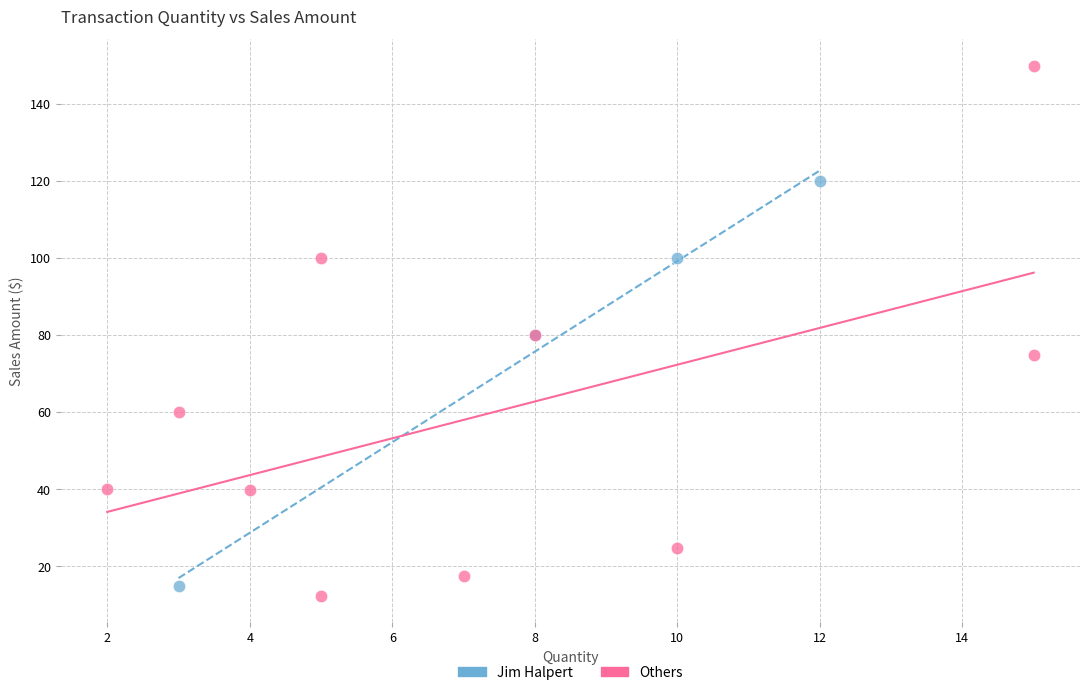

Which series has the widest spread of Y values?

Others